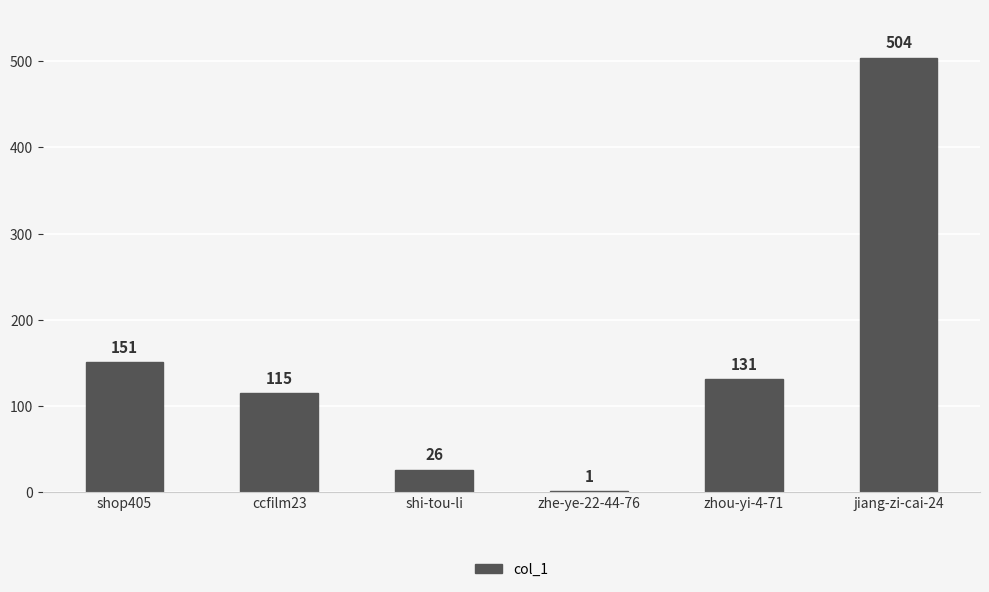

What is the approximate value at shop405?

151